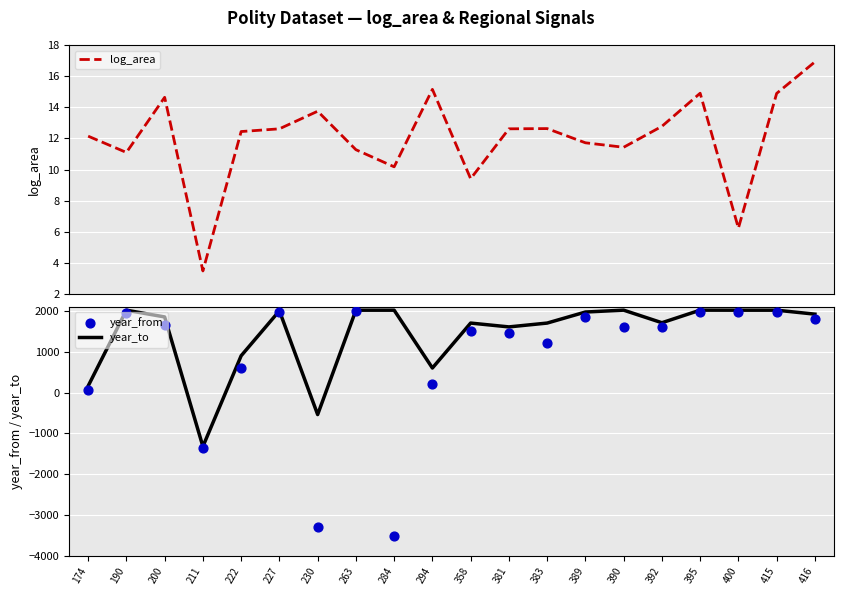

Which series has the largest Y range (max minus min)?

year_from